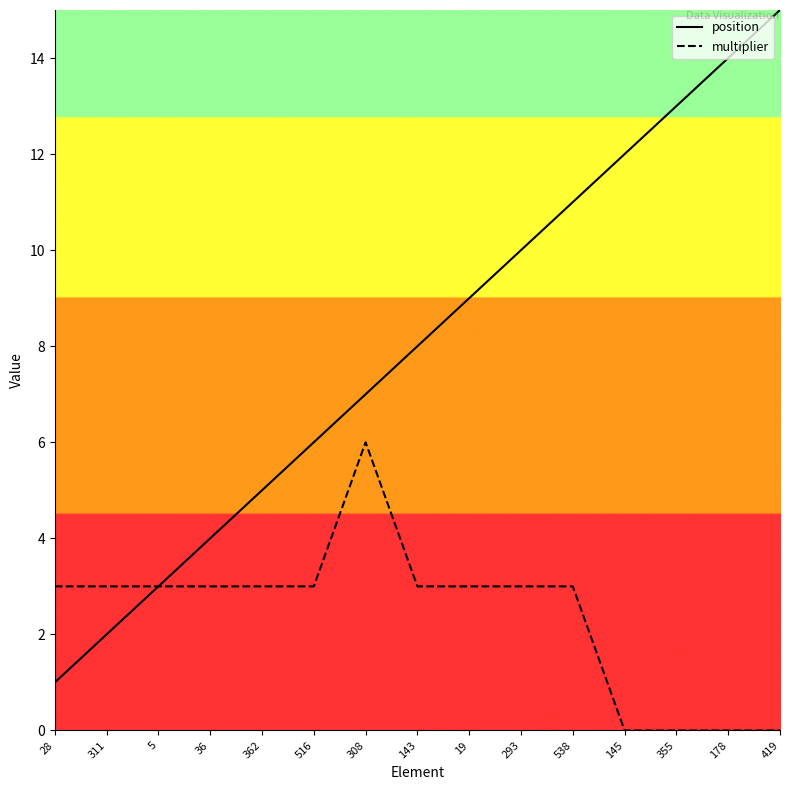

The value of position at 145 is 12. True or false?

True